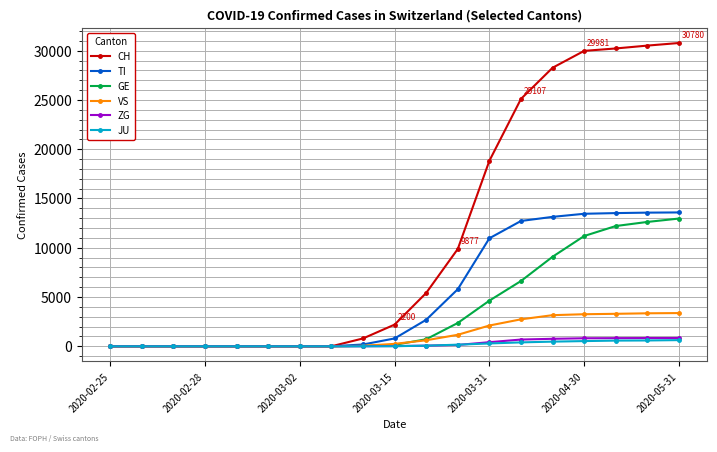

Which series has the largest range (max minus min)?

CH